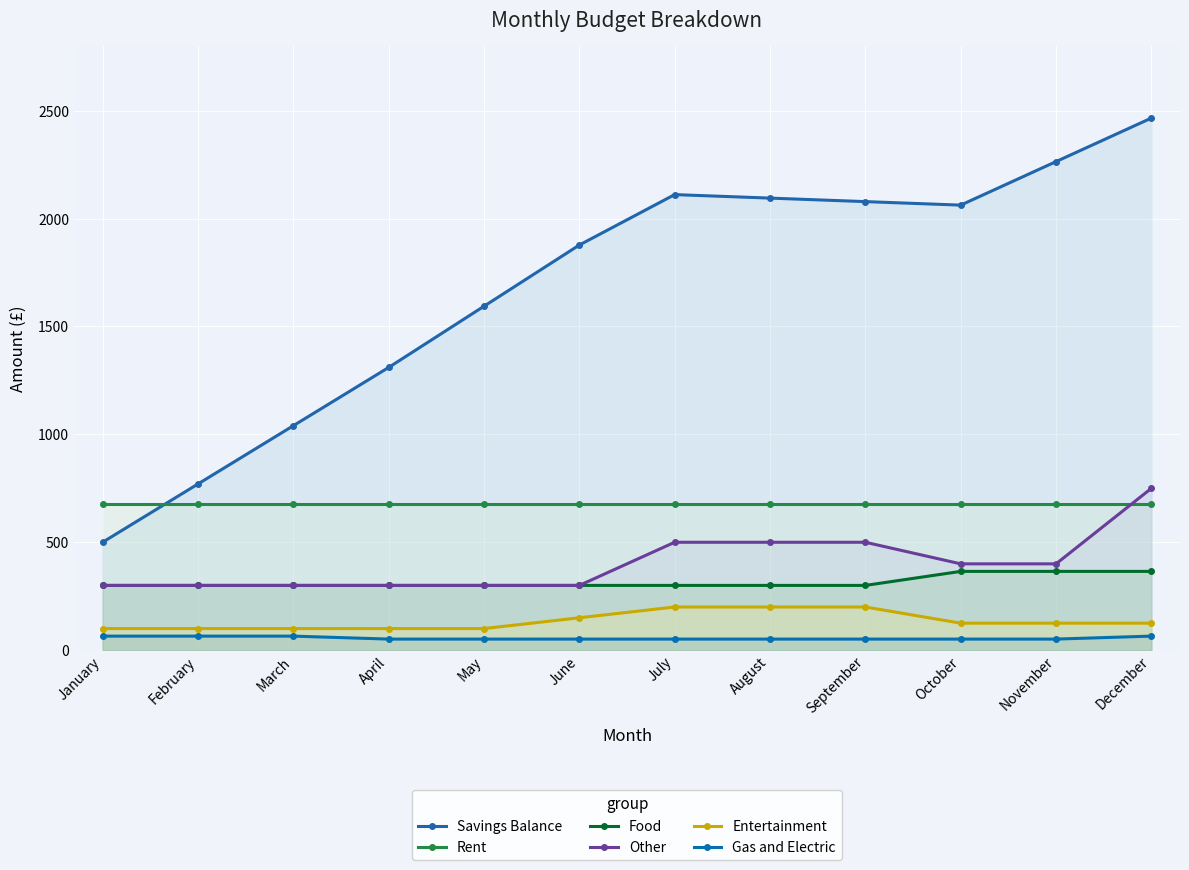

At which label is Food closest to 332?

January